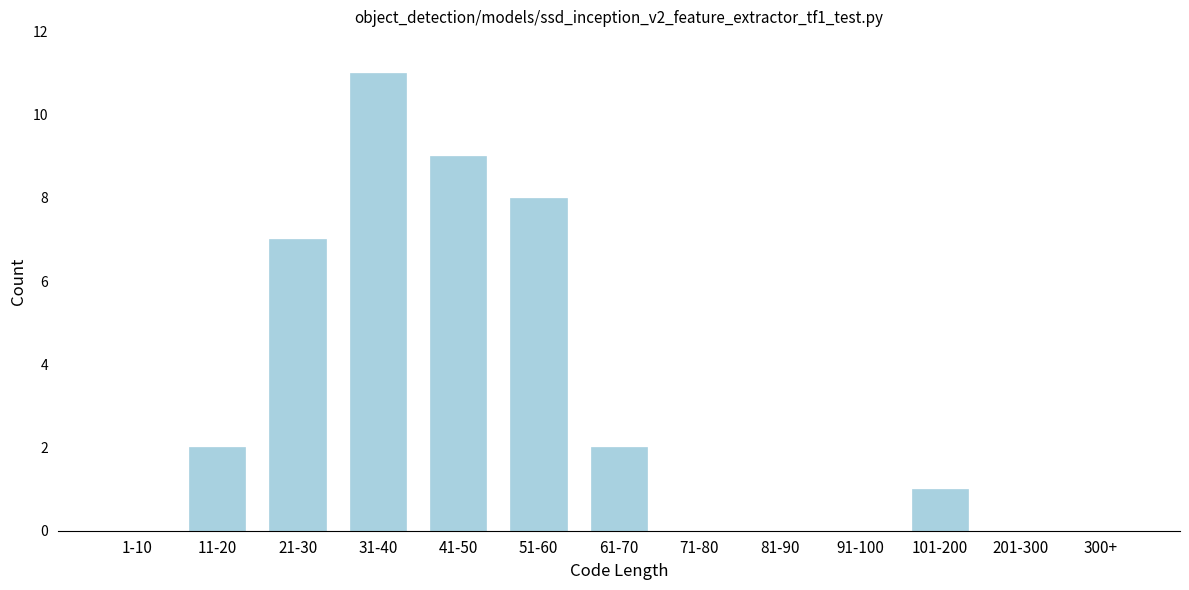

Reading right to left, extract all data points from this chart.

300+=0	201-300=0	101-200=1	91-100=0	81-90=0	71-80=0	61-70=2	51-60=8	41-50=9	31-40=11	21-30=7	11-20=2	1-10=0